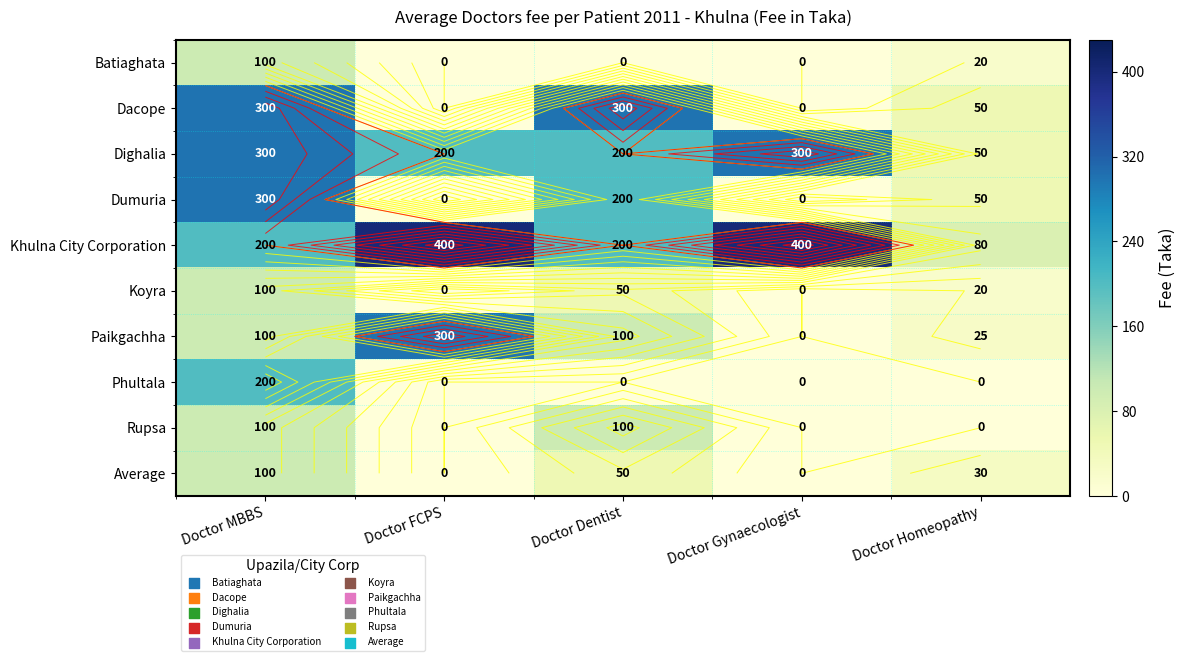

At which label does Dighalia reach its minimum?

Doctor Homeopathy